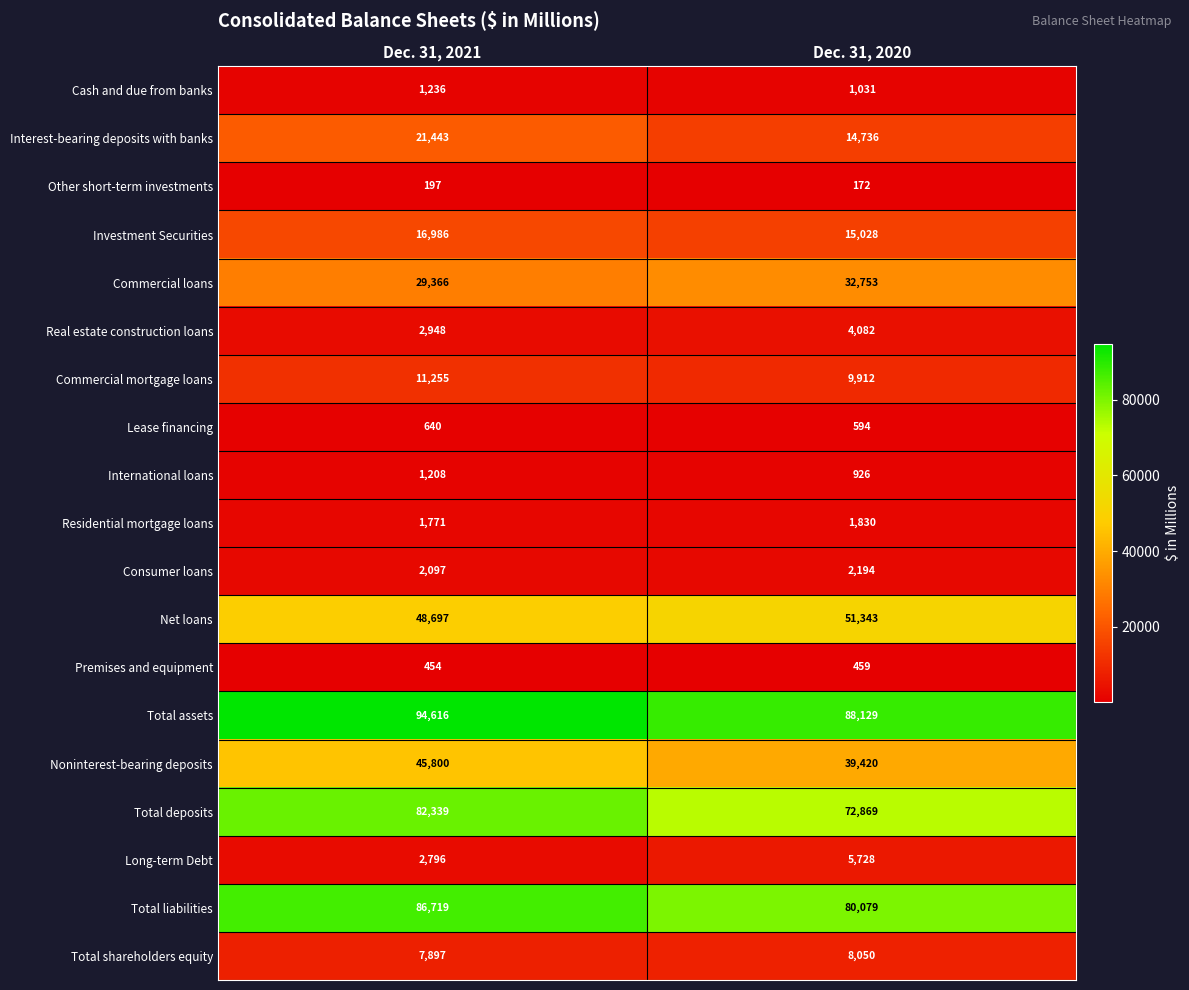

List the series in order of their peak value, lowest first.

Other short-term investments, Premises and equipment, Lease financing, International loans, Cash and due from banks, Residential mortgage loans, Consumer loans, Real estate construction loans, Long-term Debt, Total shareholders equity, Commercial mortgage loans, Investment Securities, Interest-bearing deposits with banks, Commercial loans, Noninterest-bearing deposits, Net loans, Total deposits, Total liabilities, Total assets